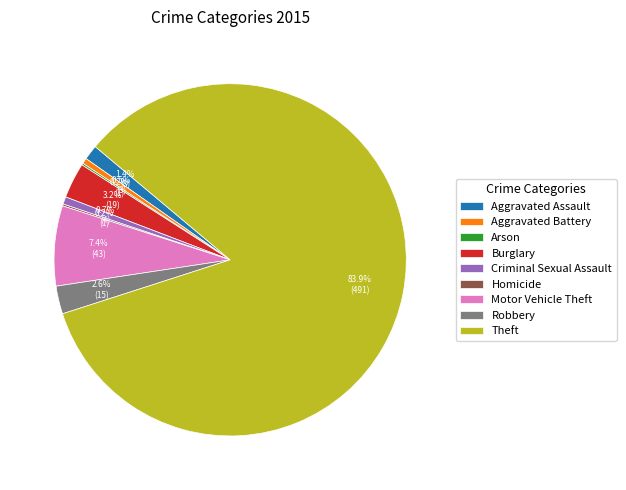

What is the largest slice in the pie chart?

Theft